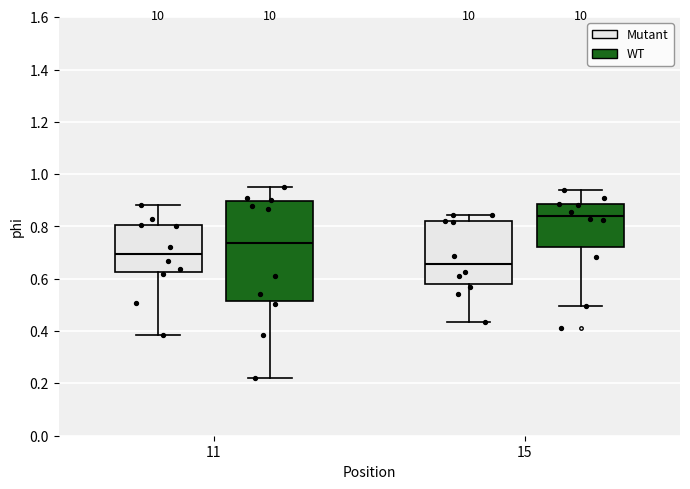

Reading left to right, transcribe this box plot: for each box, give where its median line is, the range the box spans, and where its two whiskers end, as read against the y-axis. The values are not printed on the chart, so give them approximately, as read against the axis.

11 (Mutant): median 0.70, box 0.62 to 0.80, whiskers 0.38 to 0.88
11 (WT): median 0.74, box 0.52 to 0.90, whiskers 0.22 to 0.94
15 (Mutant): median 0.66, box 0.58 to 0.82, whiskers 0.44 to 0.84
15 (WT): median 0.84, box 0.72 to 0.88, whiskers 0.50 to 0.94